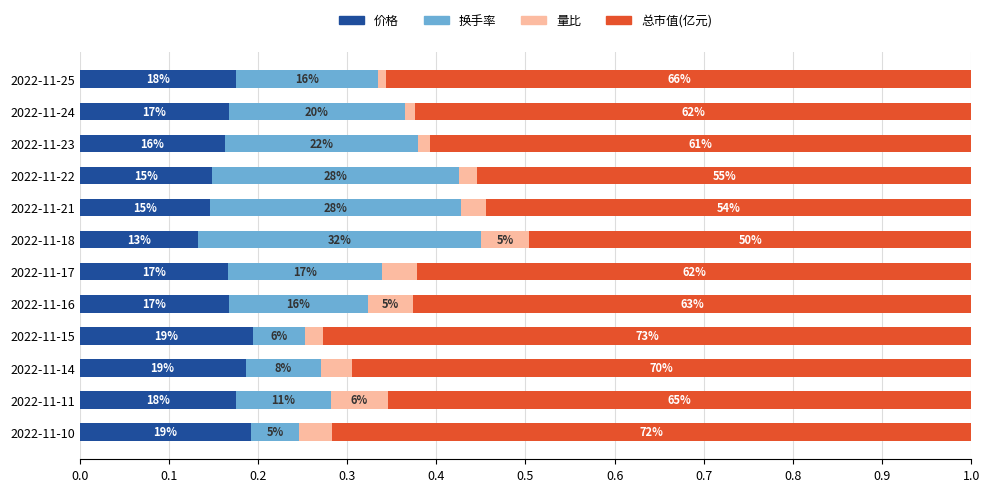

What are all the series names shown in the legend?

价格, 换手率, 量比, 总市值(亿元)